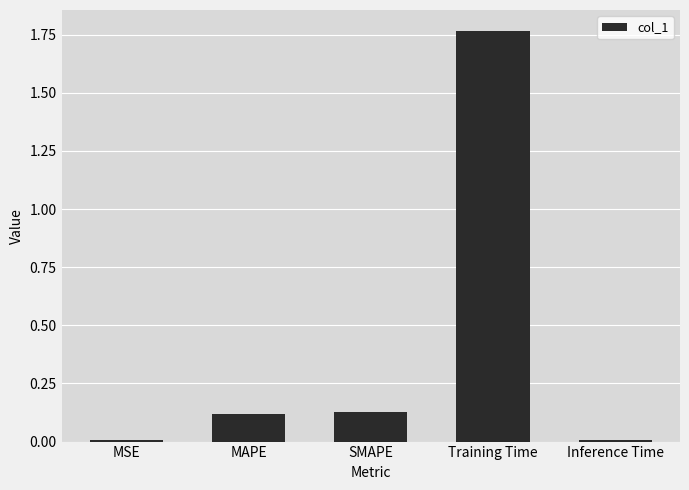

True or false: the data shows 0.0 at MSE.

True